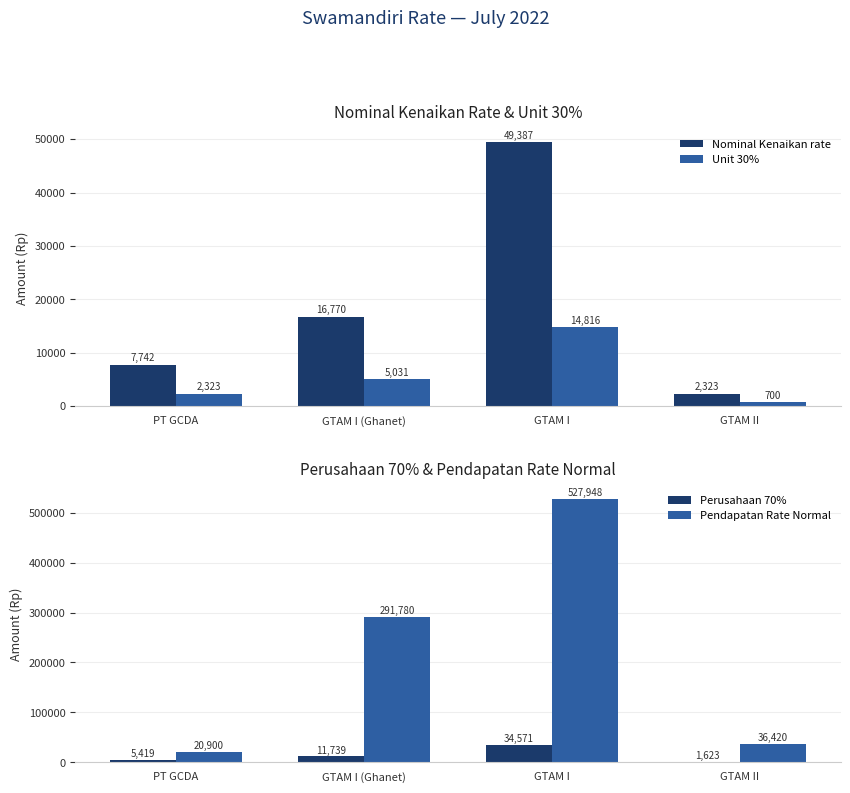

What is the greatest value displayed?

527948